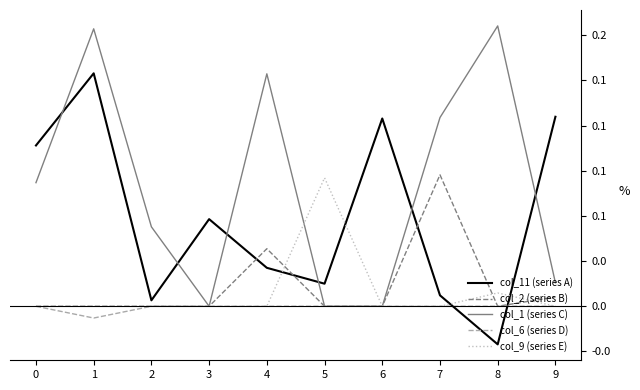

Which series has the largest total across all categories?

col_1 (series C)